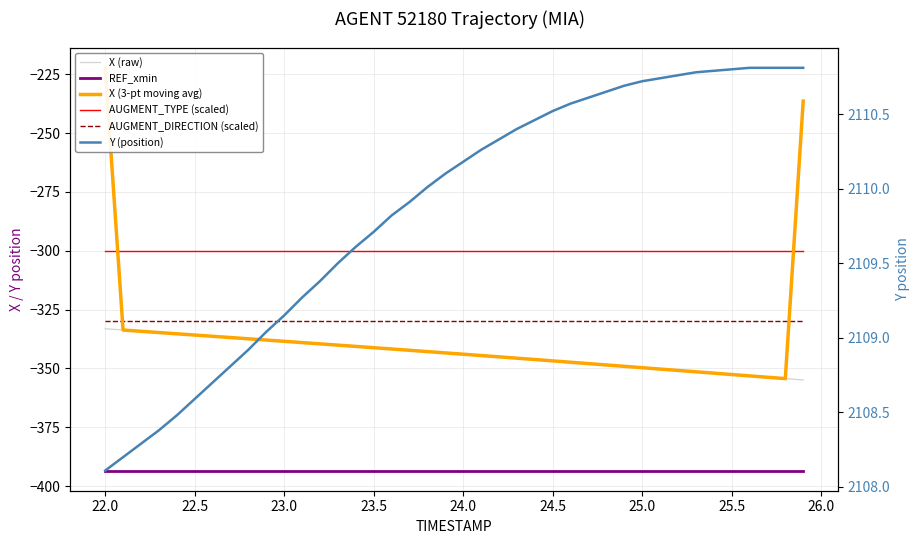

At how many categories does at least one series exceed 1015?

40